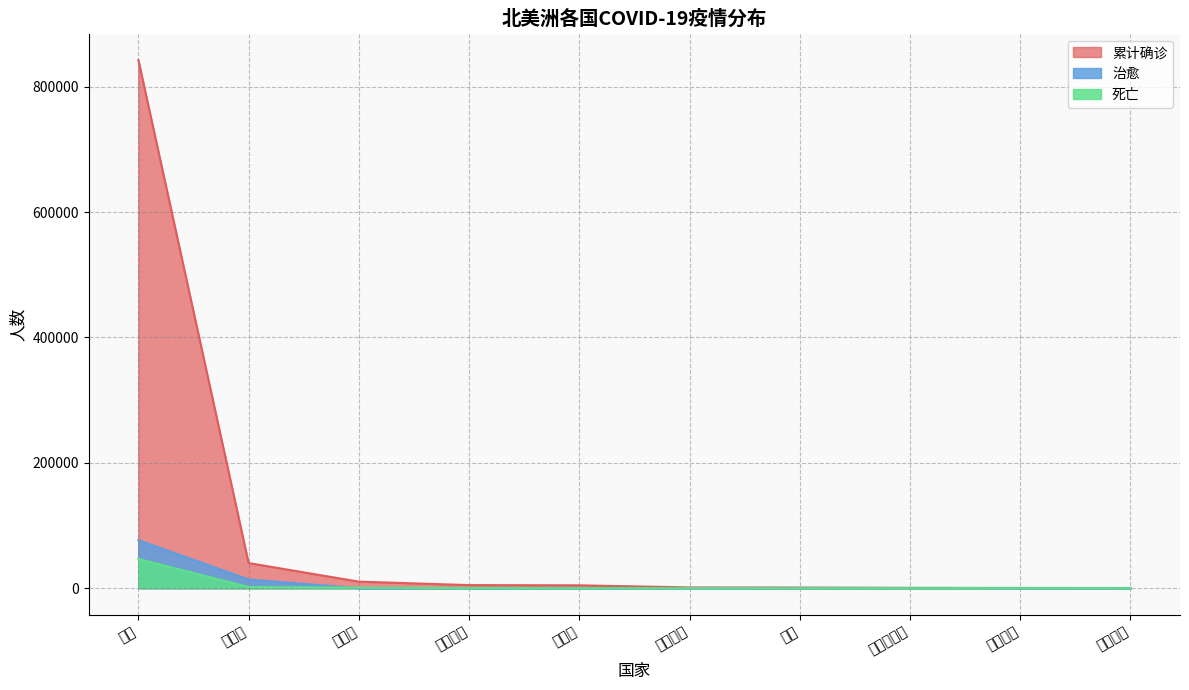

How many interior local valleys does the 治愈 series have?

1